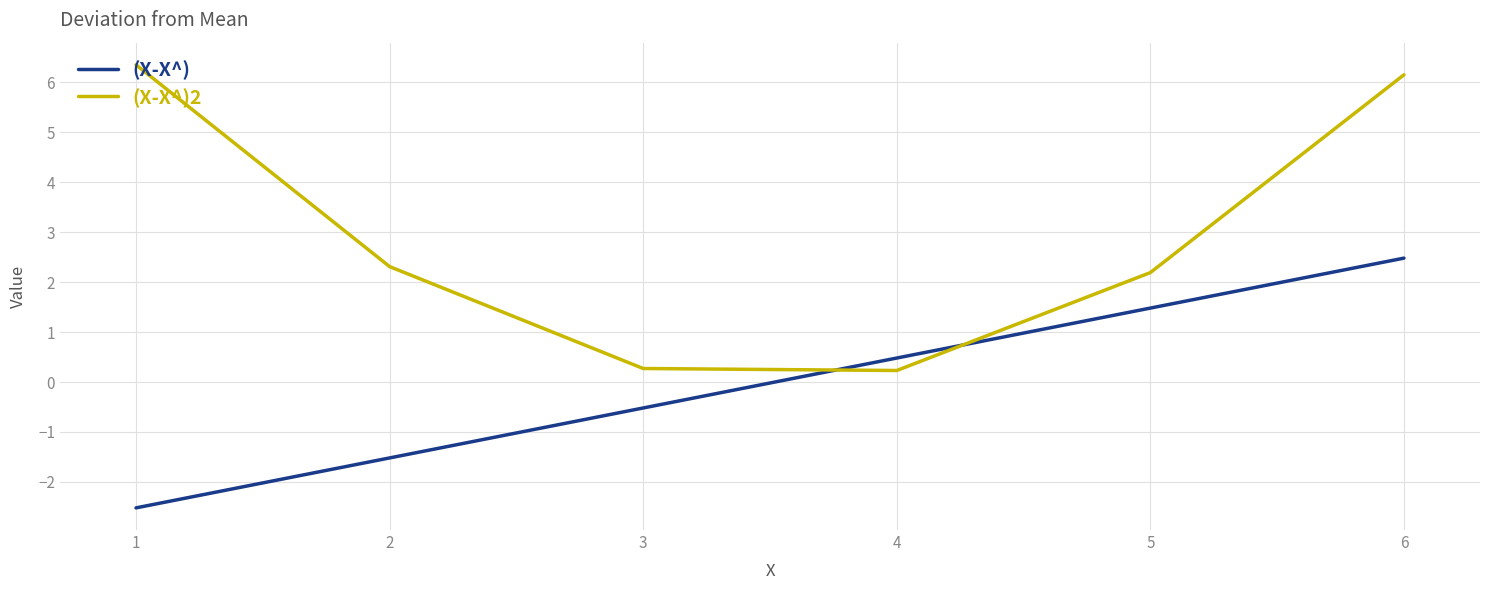

What is the difference between the second highest and minimum values in the (X-X^) series?

4.0